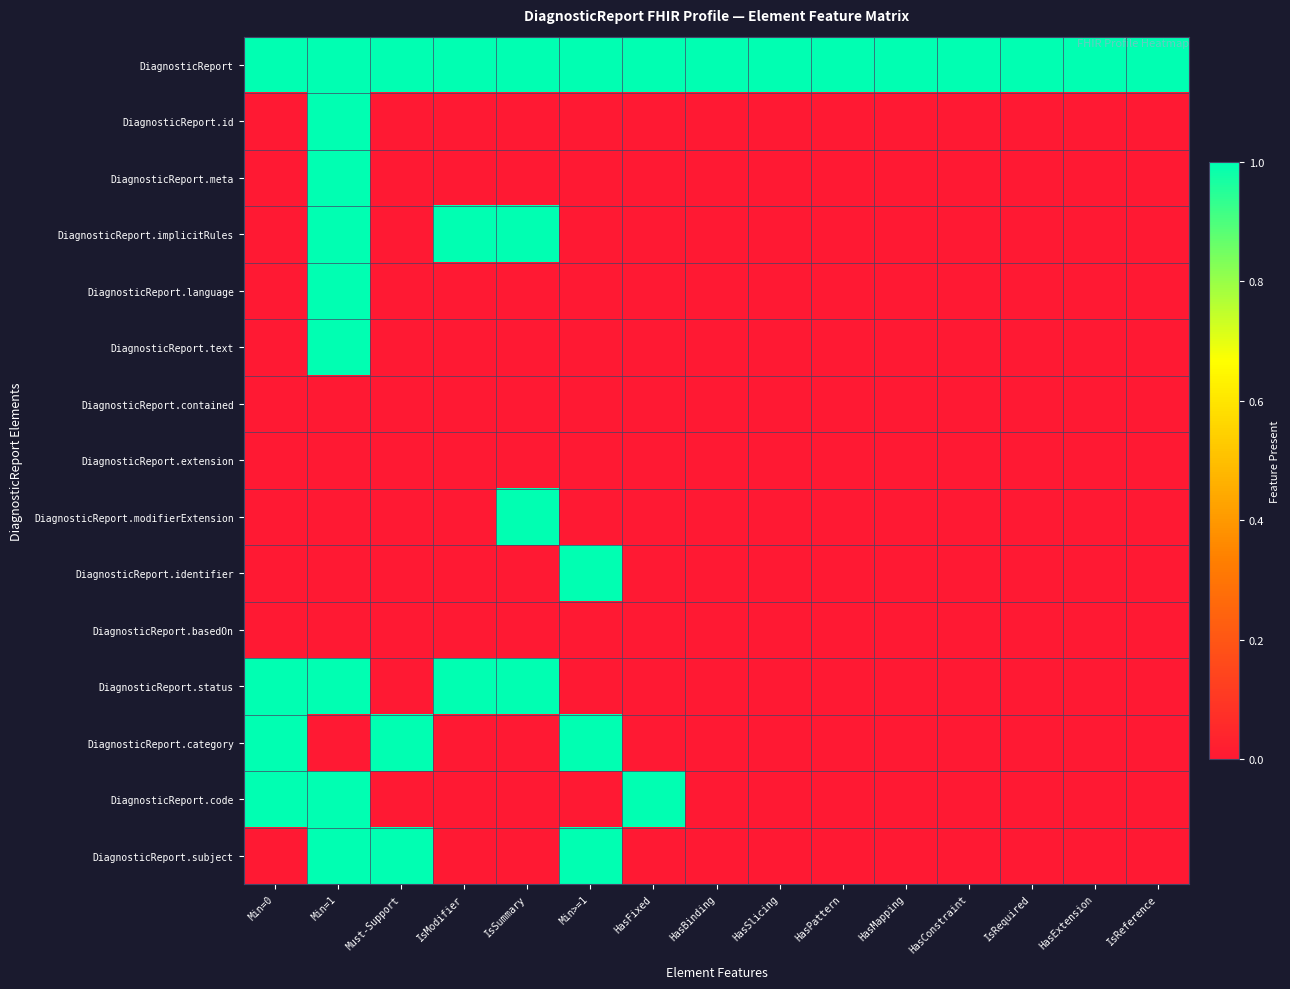

Which category has the lowest value across all series?

Min=0